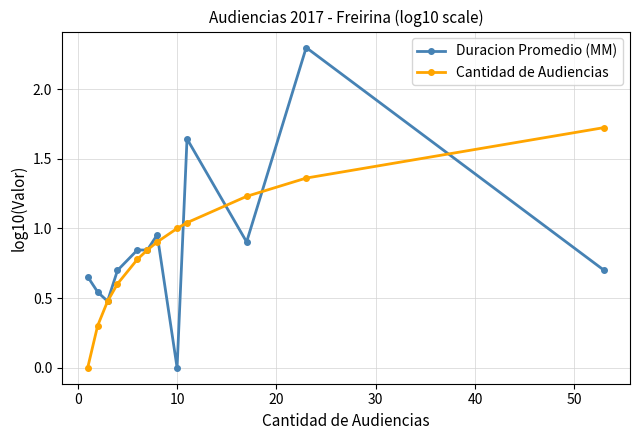

Which series ends up on top after the final intersection of Cantidad de Audiencias and Duracion Promedio (MM)?

Cantidad de Audiencias